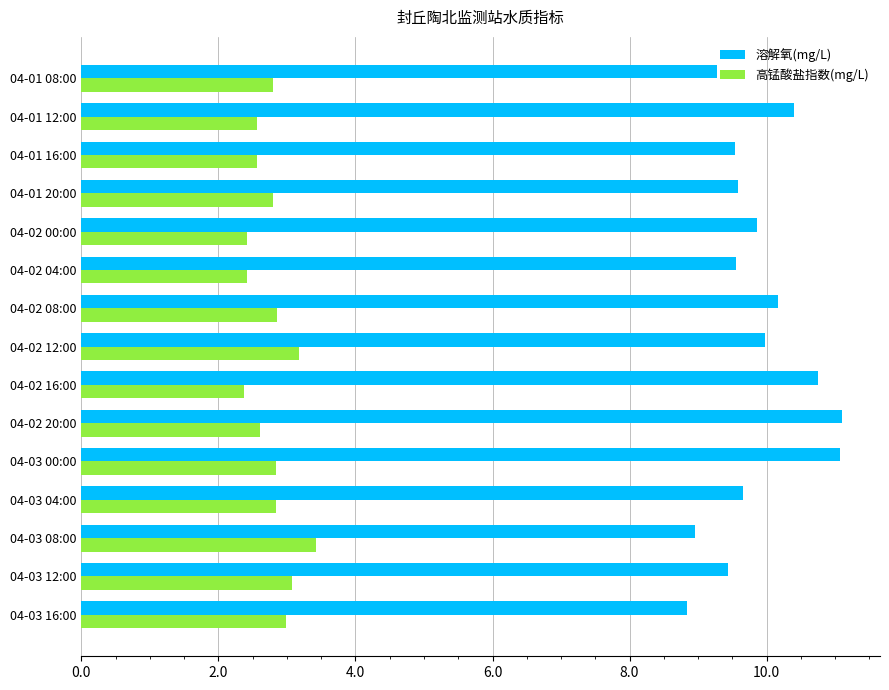

Is it true that 高锰酸盐指数(mg/L) equals 3.2 at 04-02 16:00?

False